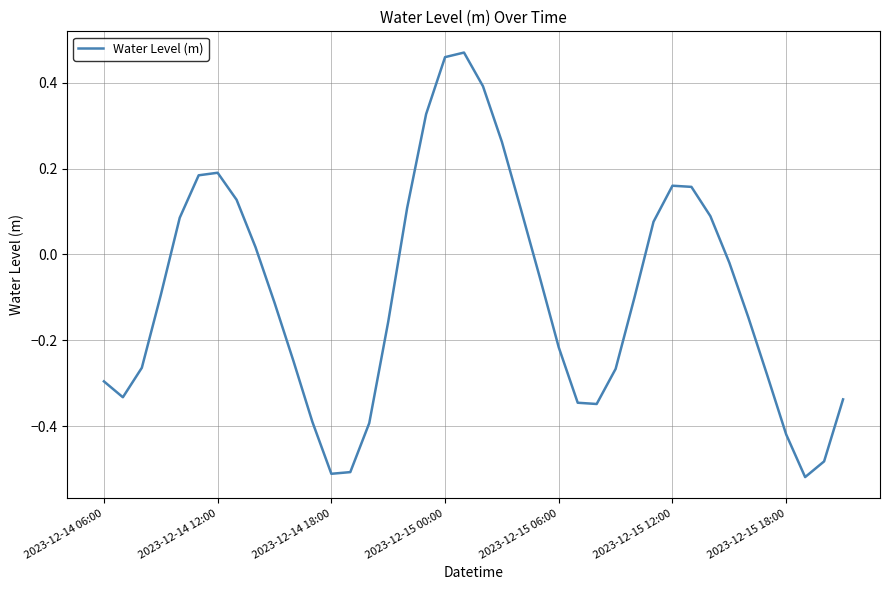

What is the sum of all values?

-3.6